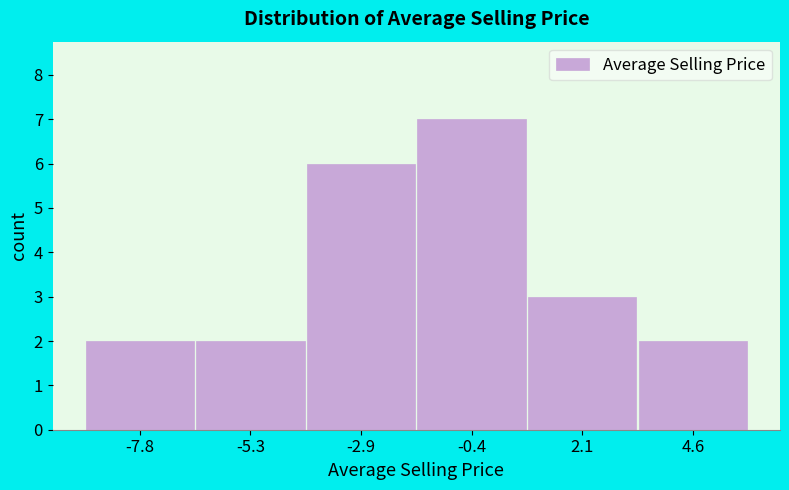

Over which range of the x-axis is the bar tallest?

-1.5 to 1.0